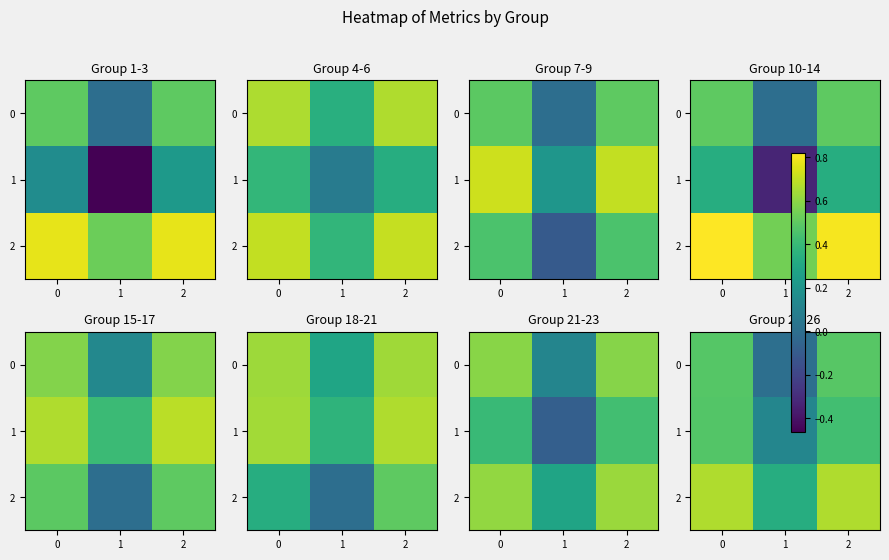

What is the average value of the 1 series?

0.3